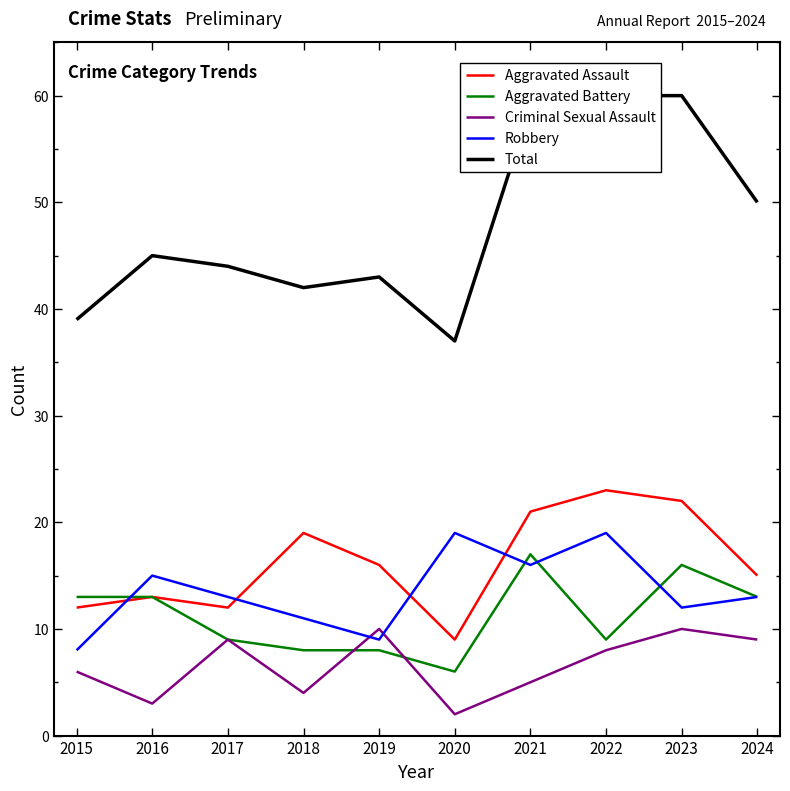

Between 2018 and 2020, which series saw the biggest shift?

Aggravated Assault